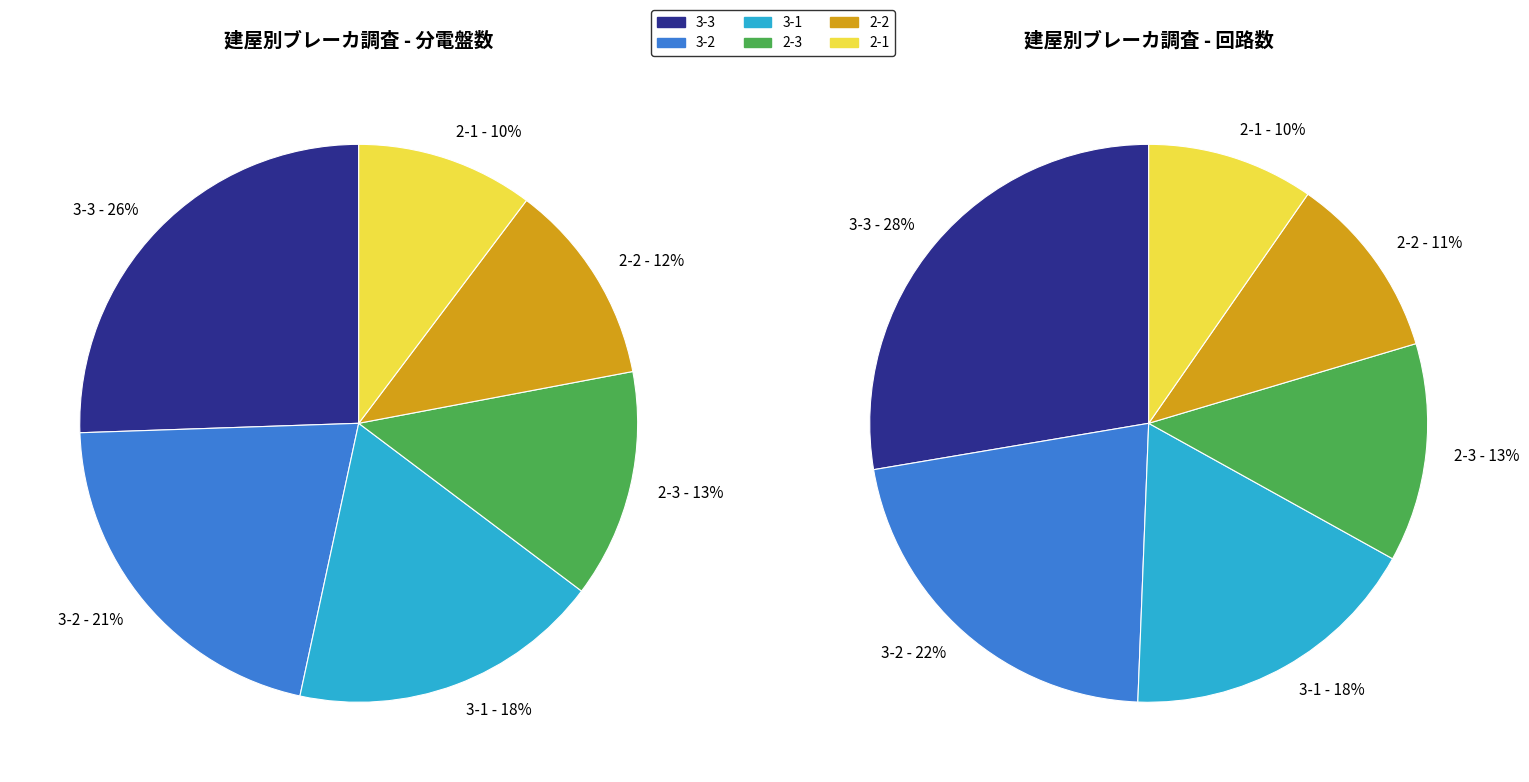

To the nearest percent, what is the average slice percentage?

17%